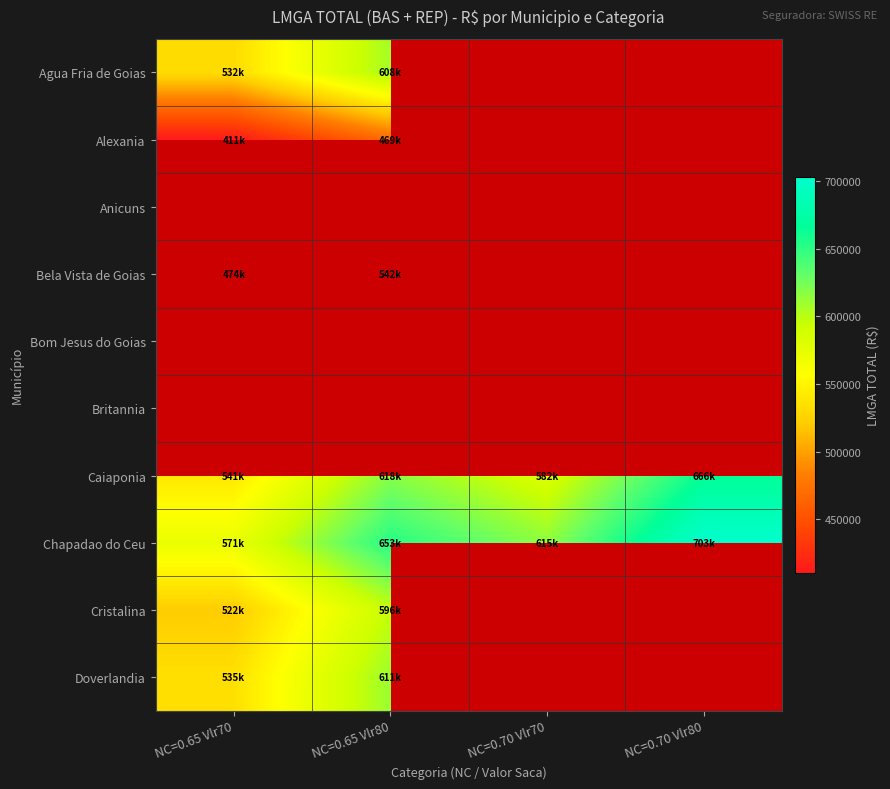

Which series changed the most between NC=0.65 Vlr70 and NC=0.70 Vlr70?

Chapadao do Ceu